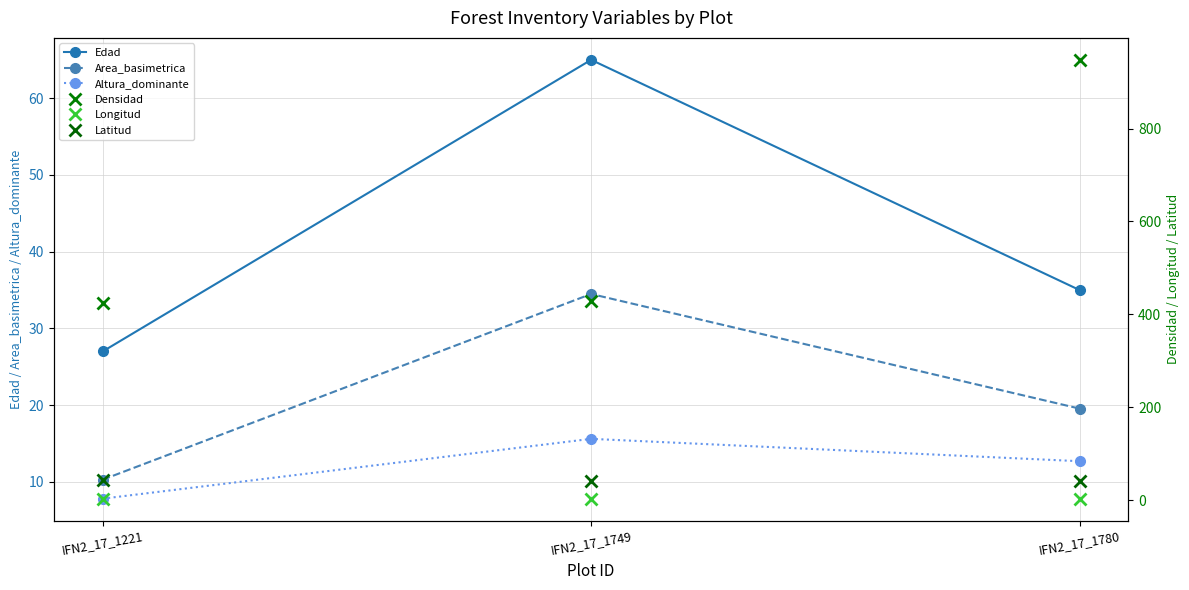

Reading left to right, what are all the values shown in this chart?

Edad: 27.0	65.0	35.0
Area_basimetrica: 10.3	34.5	19.6
Altura_dominante: 7.8	15.6	12.7
Densidad: 424.4	429.1	947.9
Longitud: 3.2	3.0	3.0
Latitud: 42.3	42.1	42.0